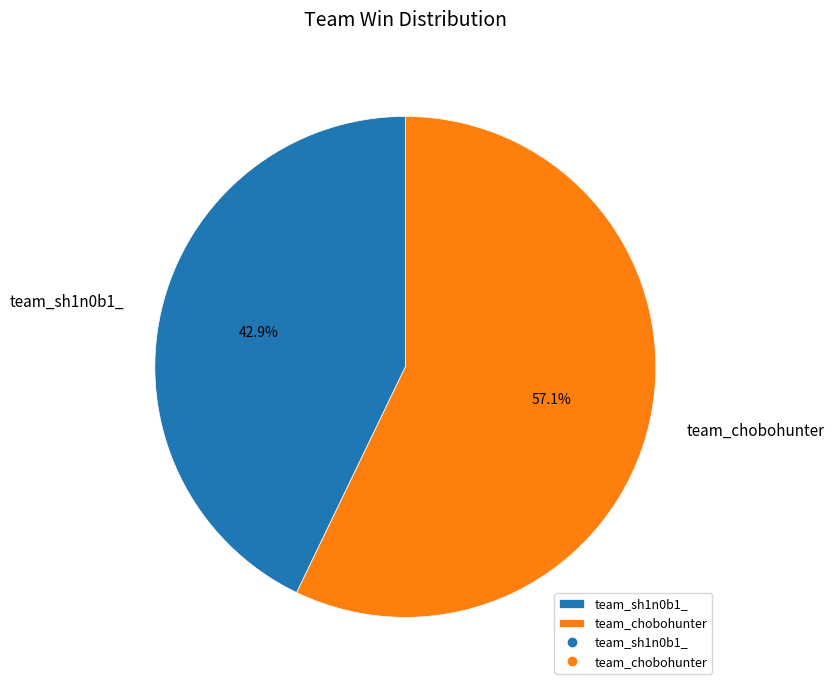

Count the number of slices in the pie.

2